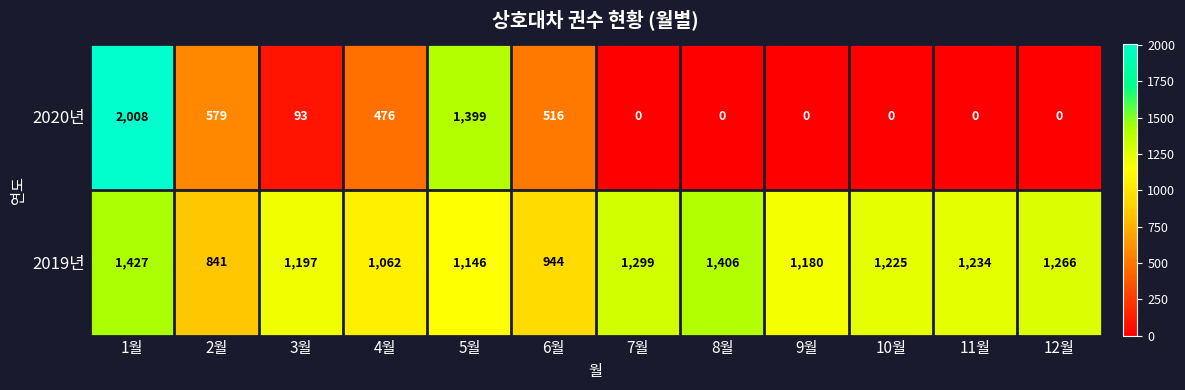

What is the spread (max minus min) of values at 5월?

253